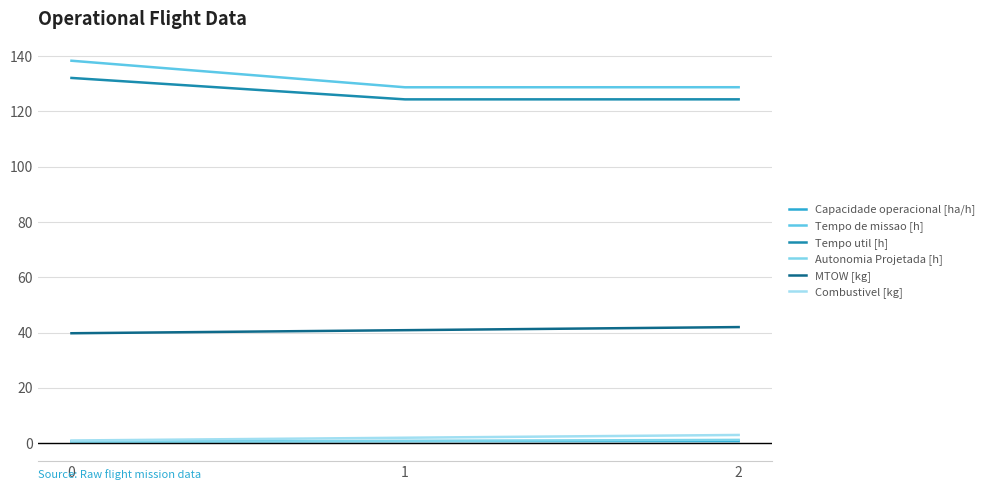

What is the sum of all Combustivel [kg] values?

6.0